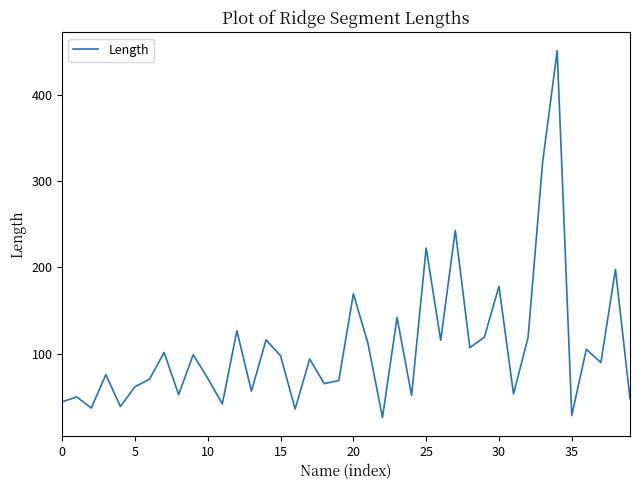

What is the difference between the maximum and minimum values?

424.7